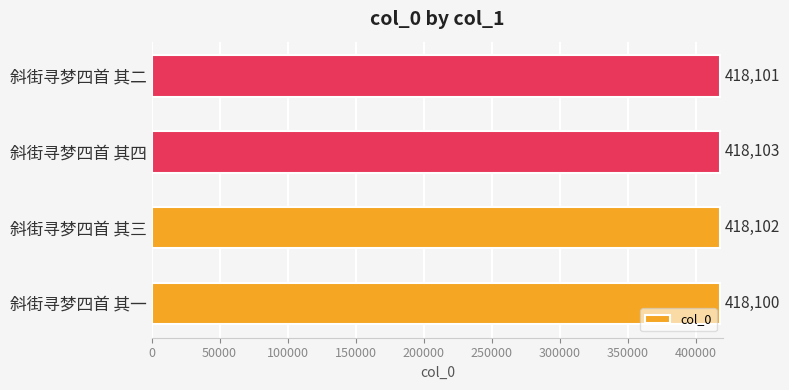

At which category does the chart reach its peak across all series?

斜街寻梦四首 其四